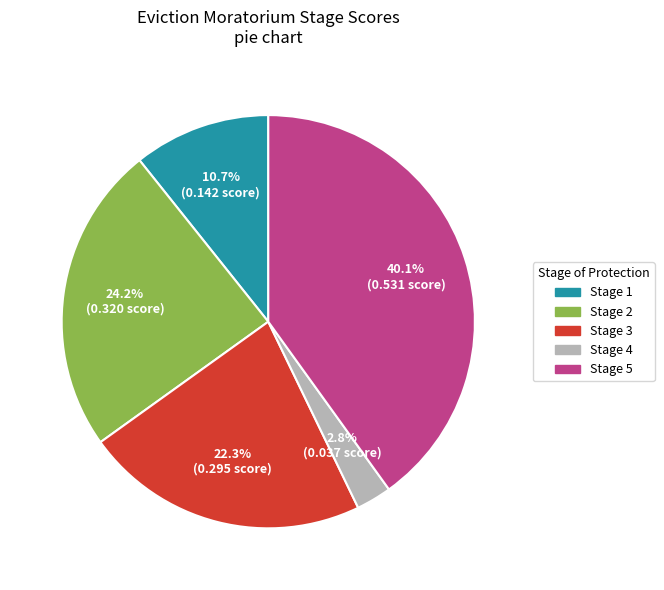

Is there a majority slice in this chart?

No